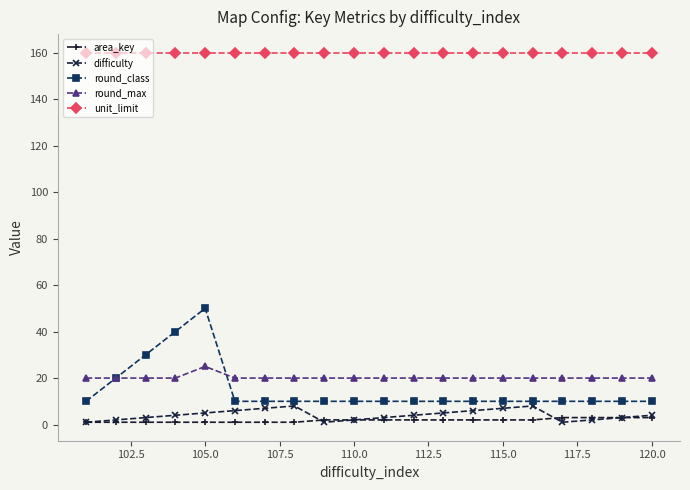

At how many categories does at least one series exceed 61?

20